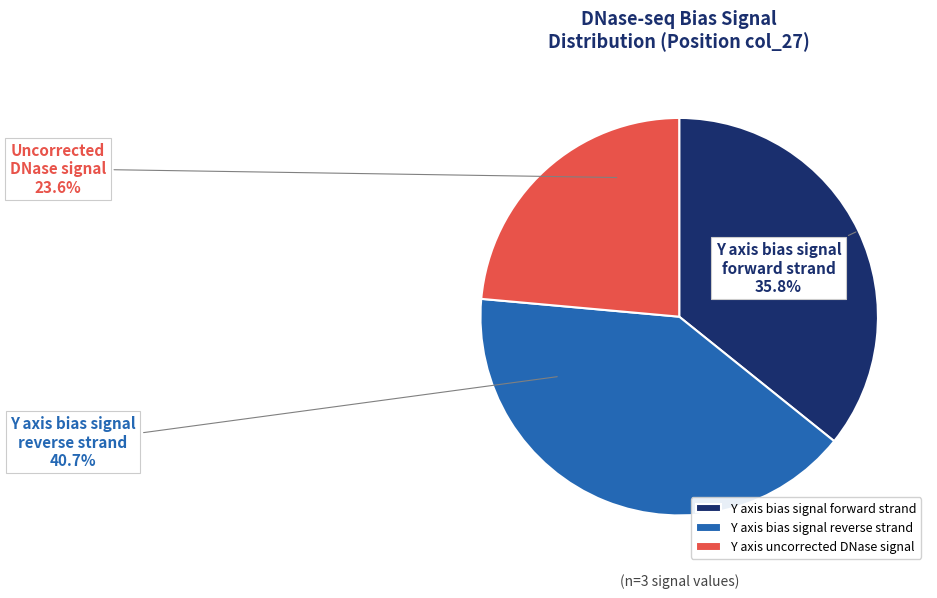

How many segments does this pie chart have?

3